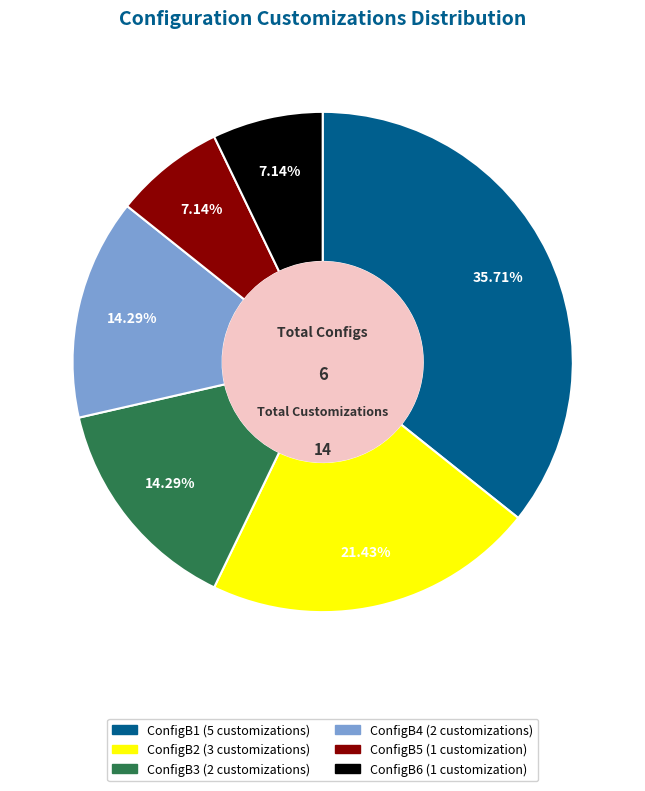

The ConfigB5 slice represents 20% of the pie. True or false?

False